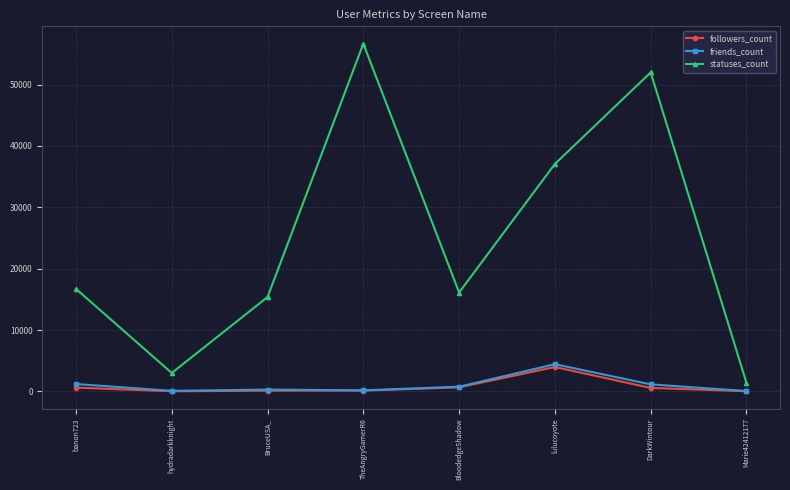

True or false: statuses_count and friends_count intersect in this chart.

False